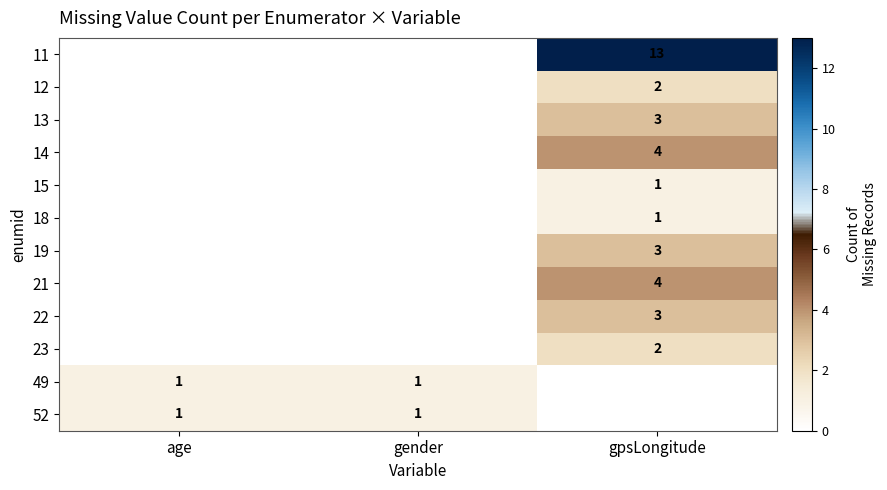

The value of 12 at gpsLongitude is 3. True or false?

False